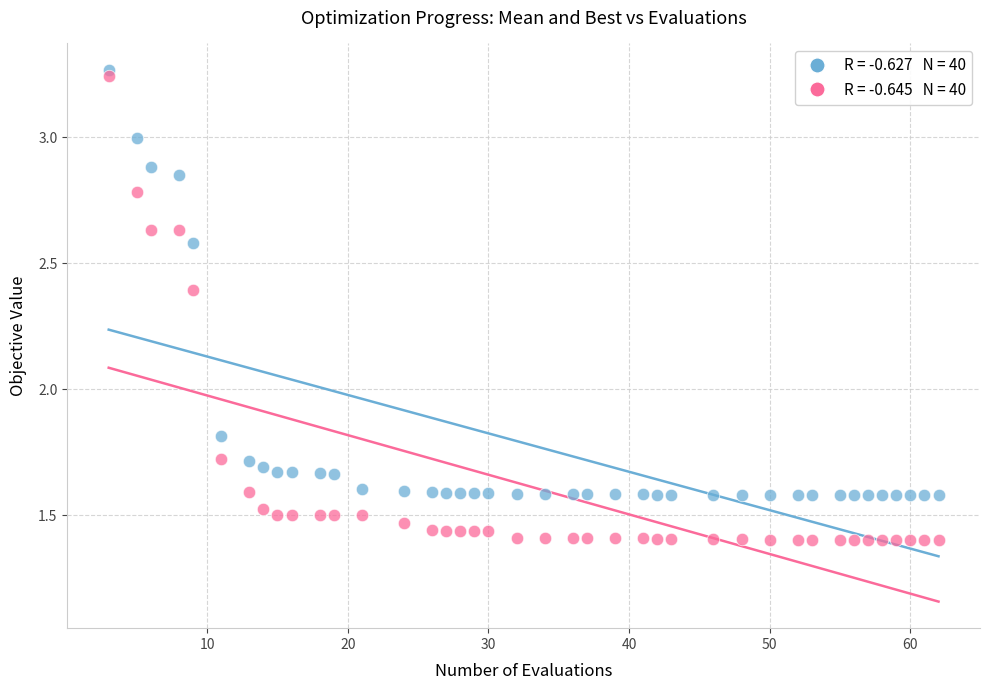

Across all series, what Y value is closest to 2?

1.8